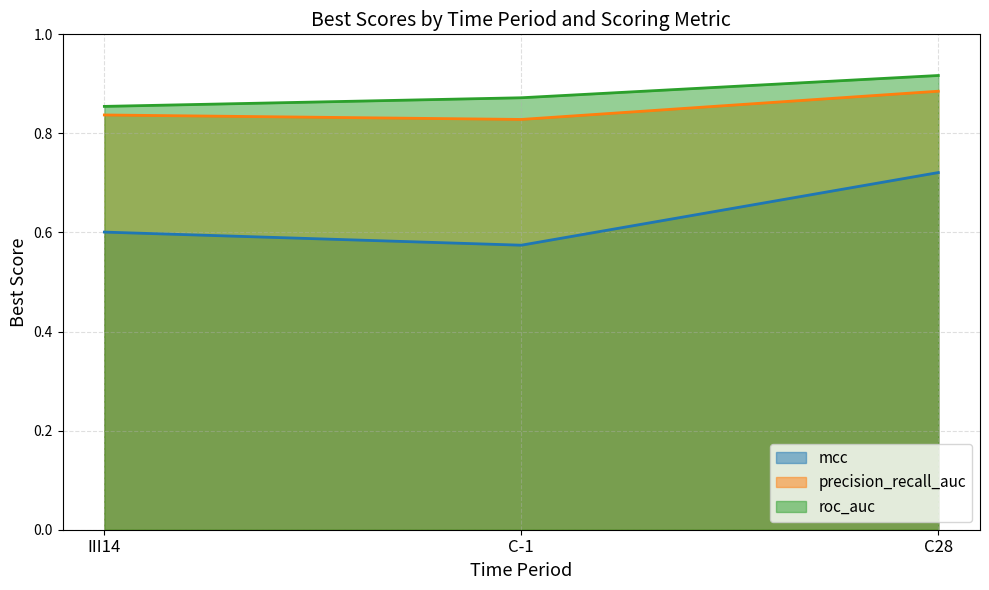

Which series has the largest total across all categories?

roc_auc